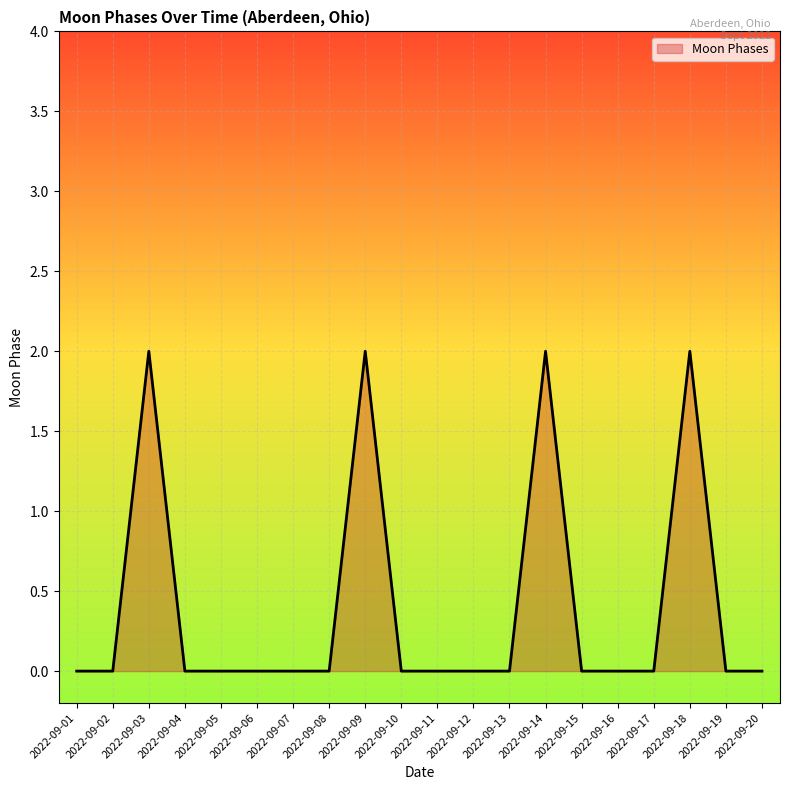

Which has a higher value, 2022-09-12 or 2022-09-14?

2022-09-14